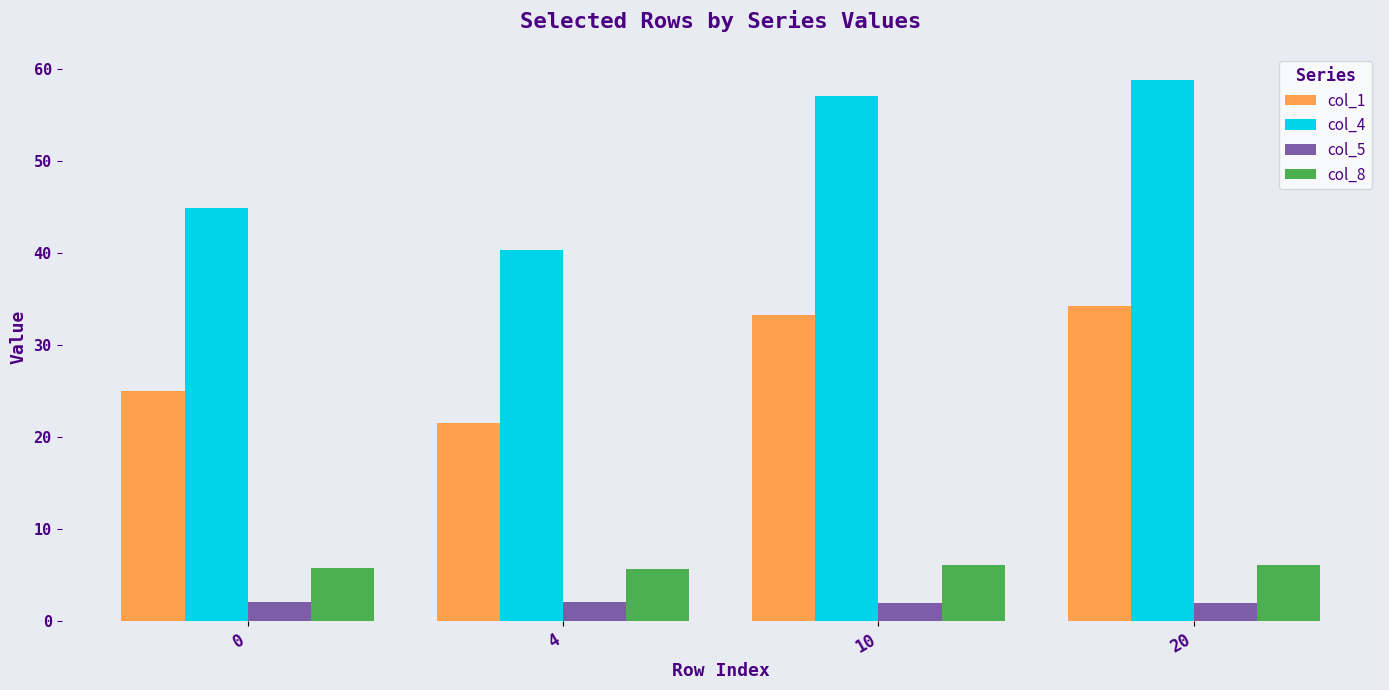

How many categories are shown in the chart?

4